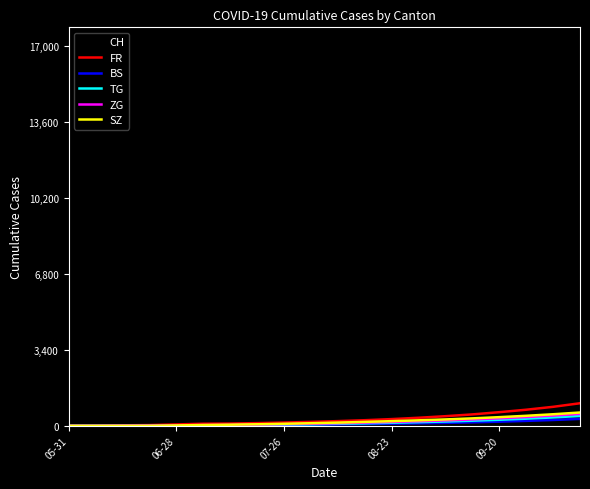

What is the maximum value shown in the chart?

17000